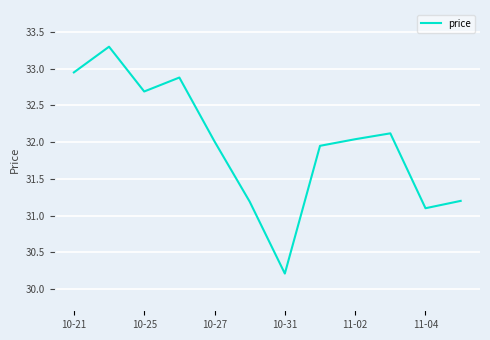

What is the difference between the maximum and minimum values?

3.1